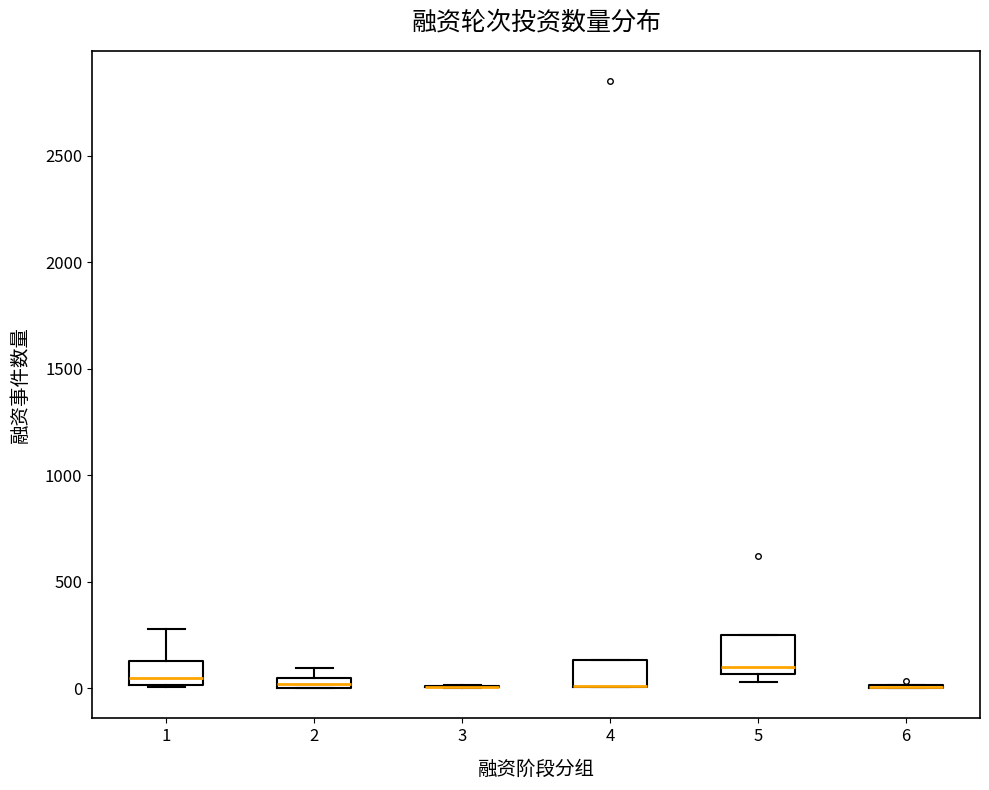

Which box is the tallest, from its lower edge to its upper edge?

5